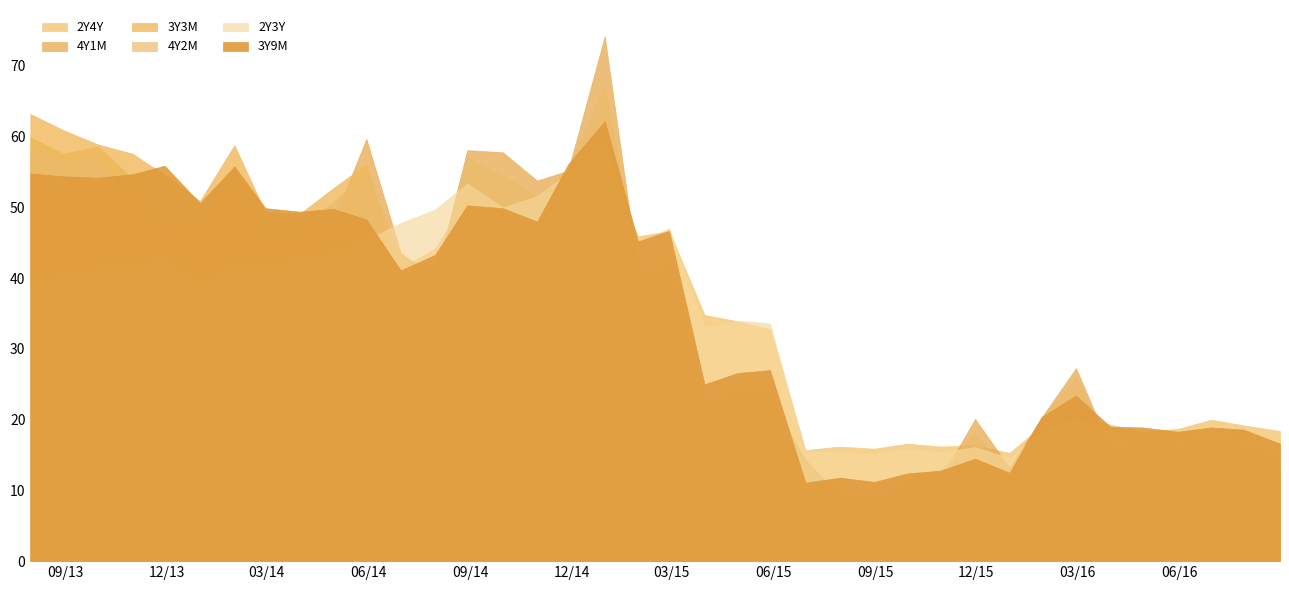

How many lines are shown in the chart?

6